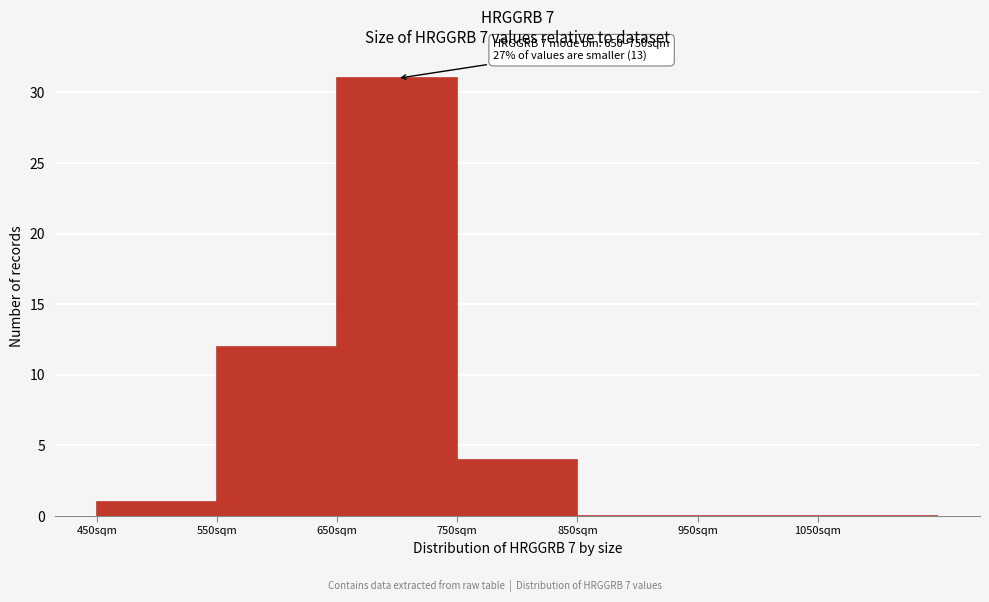

Which range on the x-axis has the tallest bar?

650 to 750